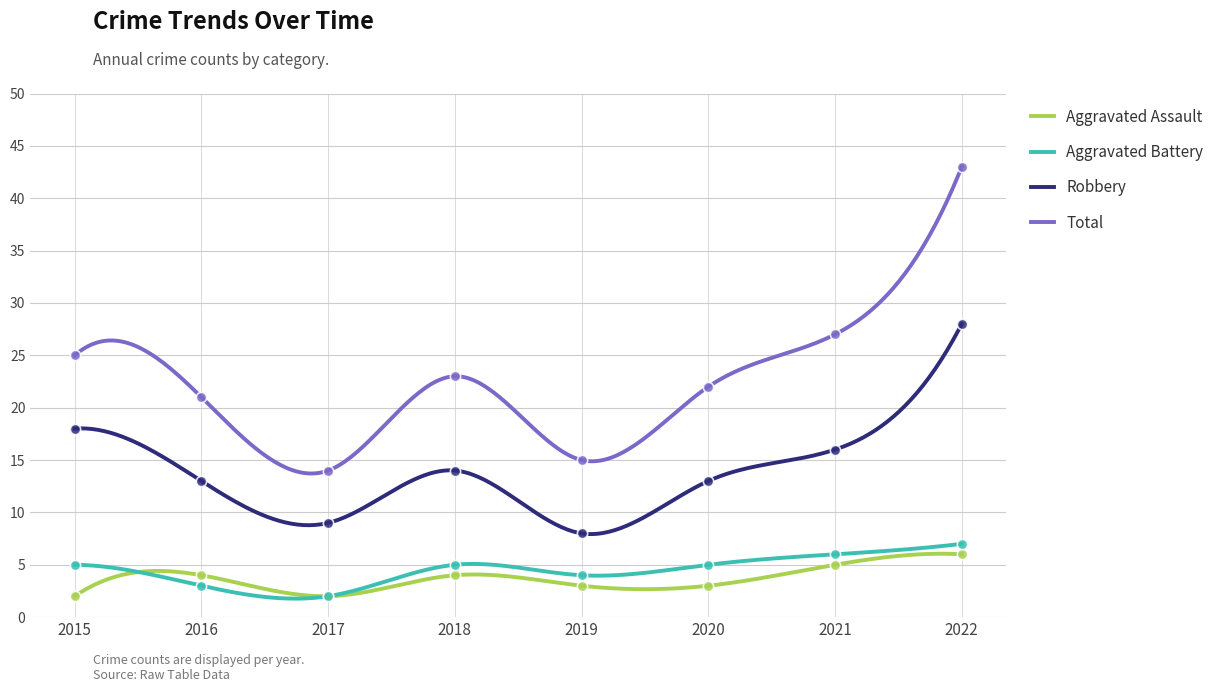

At which category is the sum across all series the highest?

2022